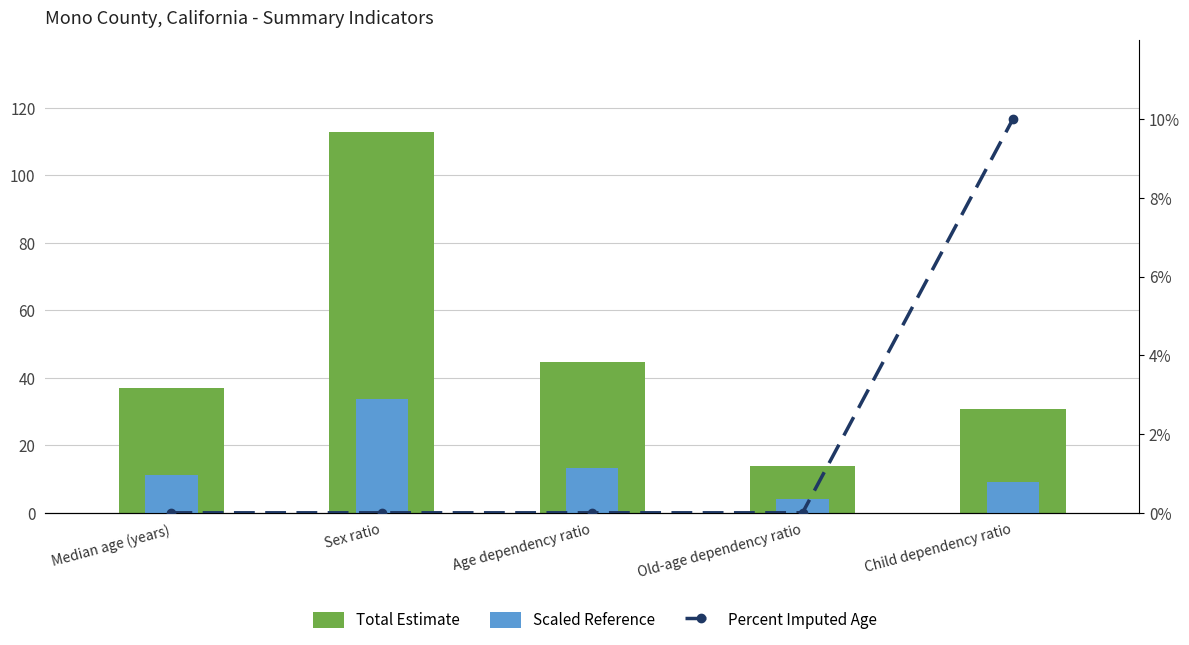

Which label corresponds to the largest value in the chart?

Sex ratio